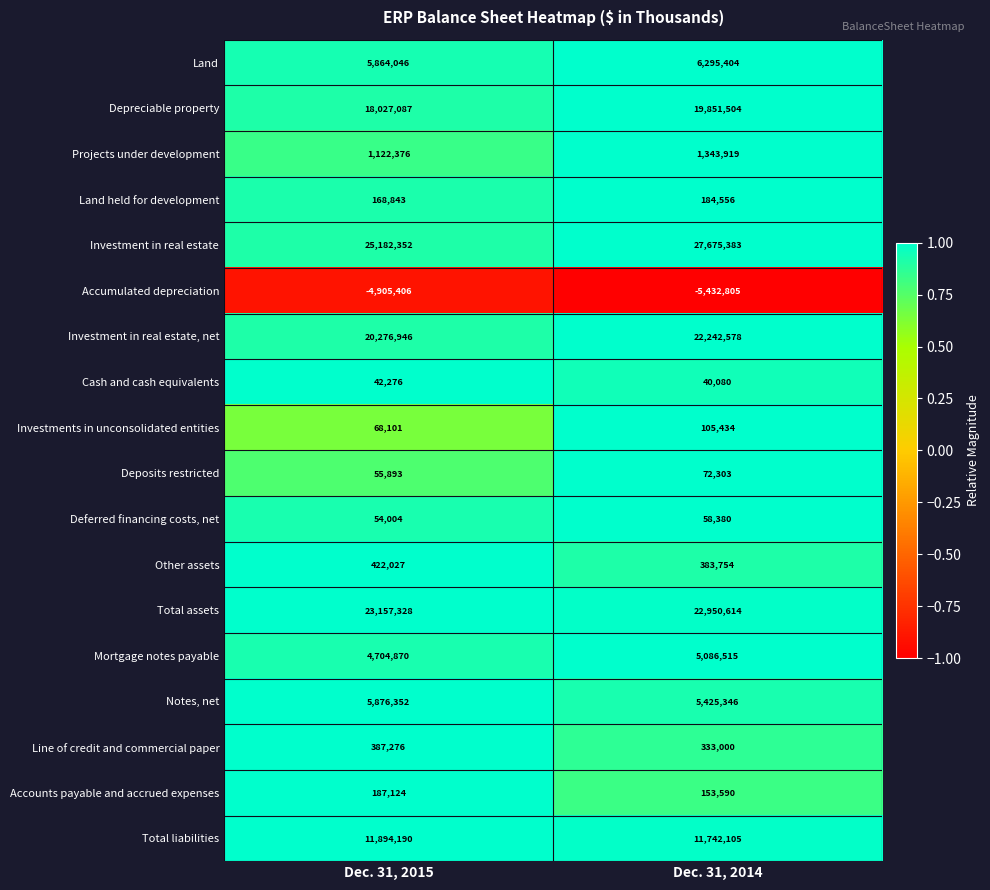

What is the difference between the highest and lowest values at Dec. 31, 2014?

33108188